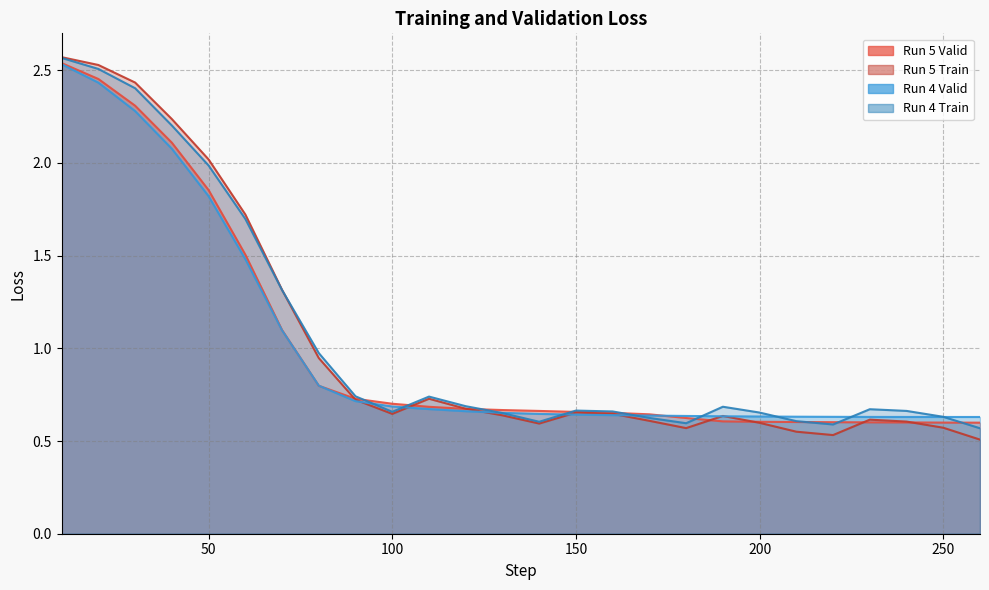

Reading right to left, extract all data points from this chart.

Run 5 Valid: 0.6	0.6	0.6	0.6	0.6	0.6	0.6	0.6	0.6	0.6	0.7	0.7	0.7	0.7	0.7	0.7	0.7	0.7	0.8	1.1	1.5	1.9	2.1	2.3	2.5	2.5
Run 5 Train: 0.5	0.6	0.6	0.6	0.5	0.6	0.6	0.6	0.6	0.6	0.6	0.7	0.6	0.6	0.7	0.7	0.6	0.7	0.9	1.3	1.7	2.0	2.2	2.4	2.5	2.6
Run 4 Valid: 0.6	0.6	0.6	0.6	0.6	0.6	0.6	0.6	0.6	0.6	0.6	0.6	0.6	0.7	0.7	0.7	0.7	0.7	0.8	1.1	1.5	1.8	2.1	2.3	2.4	2.5
Run 4 Train: 0.6	0.6	0.7	0.7	0.6	0.6	0.7	0.7	0.6	0.6	0.7	0.7	0.6	0.7	0.7	0.7	0.7	0.7	1.0	1.3	1.7	2.0	2.2	2.4	2.5	2.6